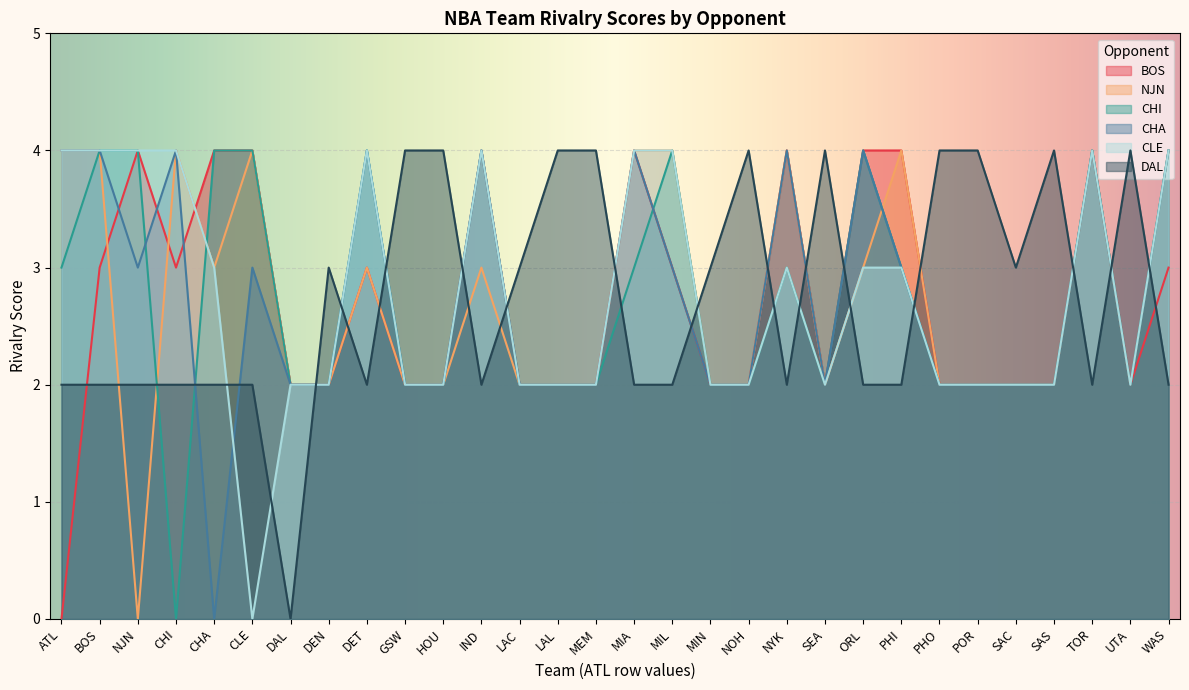

How many times do CHI and BOS cross each other?

1